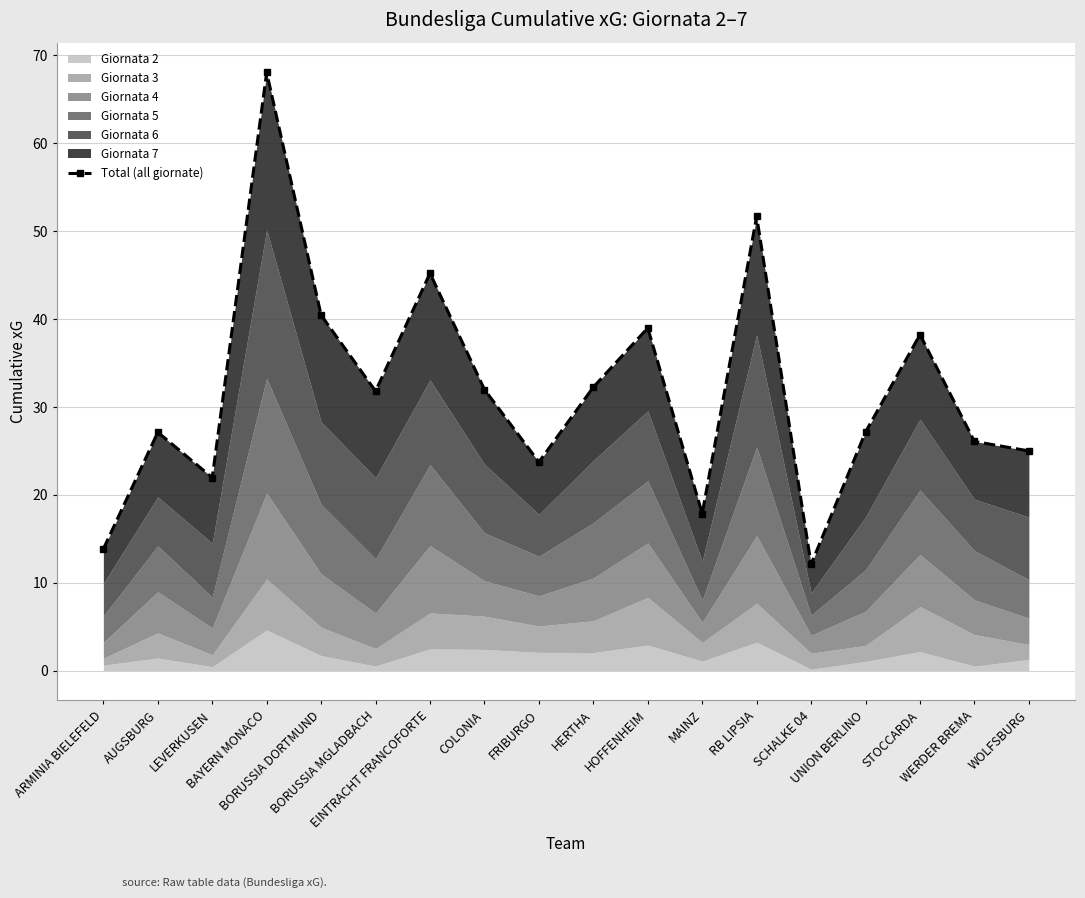

What is the sum of the values at AUGSBURG and BAYERN MONACO?

95.2